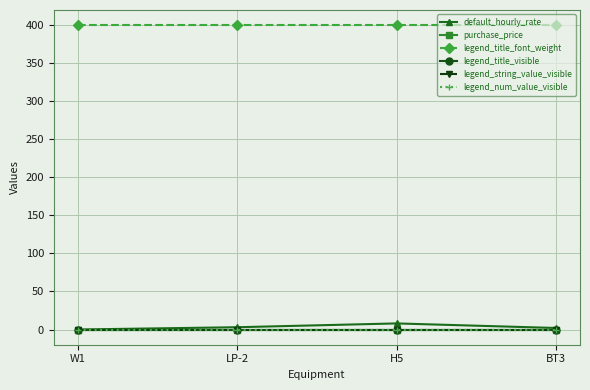

Does the chart have visible grid lines?

Yes